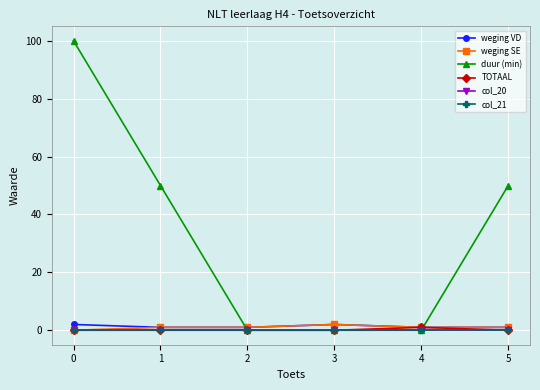

What is the spread (max minus min) of values at 4?

1